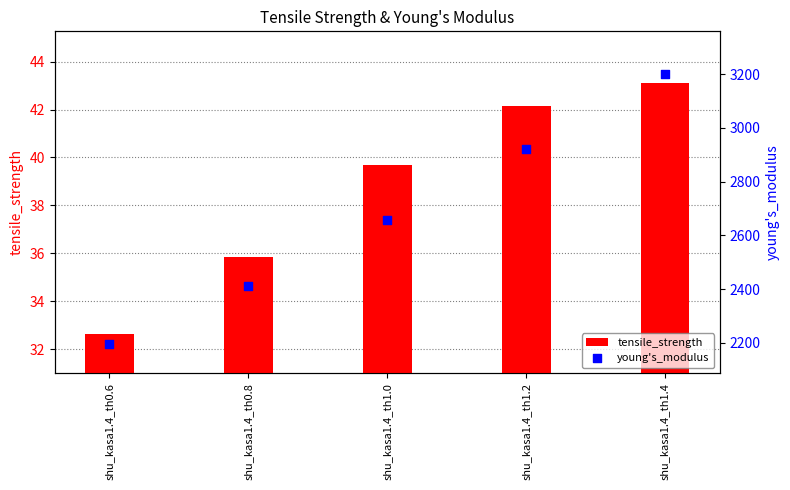

Which series contains the lowest Y value?

tensile_strength